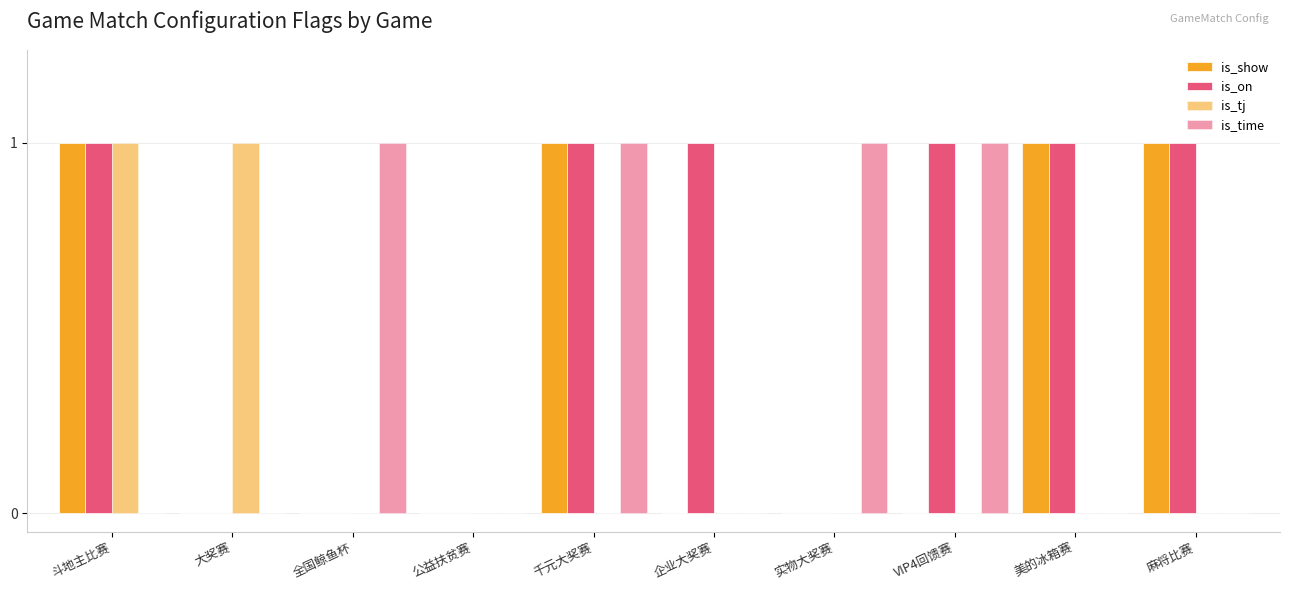

How many groups of bars are there?

10